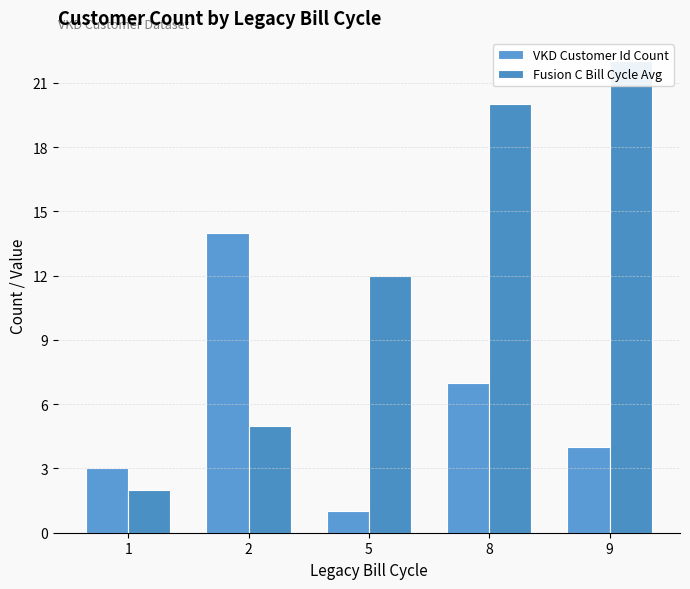

List the labels in order of VKD Customer Id Count value, largest first.

2, 8, 9, 1, 5